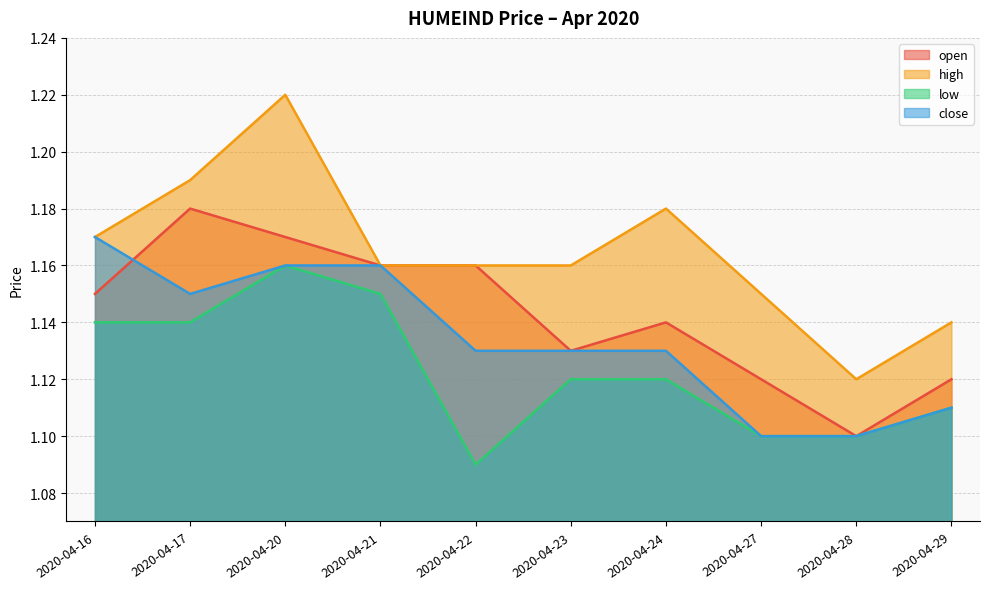

The value of low at 2020-04-28 is 1.1. True or false?

True